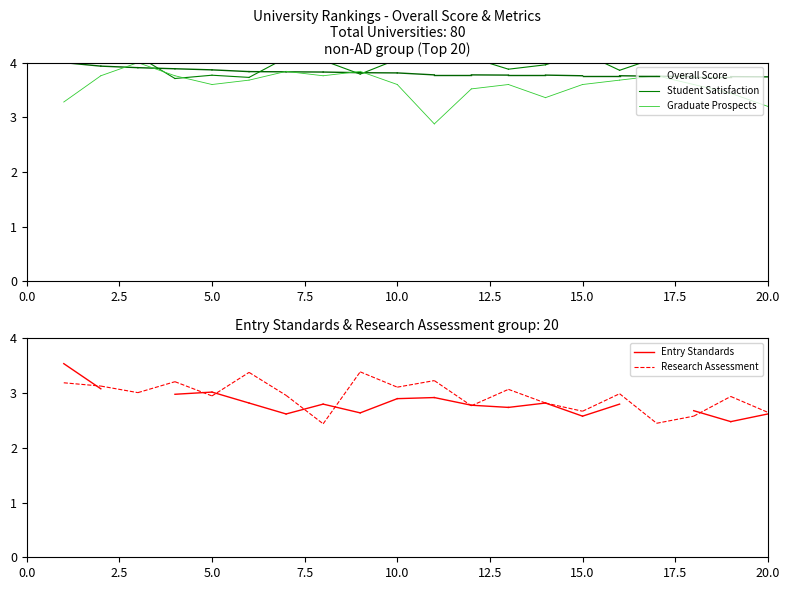

Between 0.0 and 2.5, which series saw the biggest shift?

Graduate Prospects